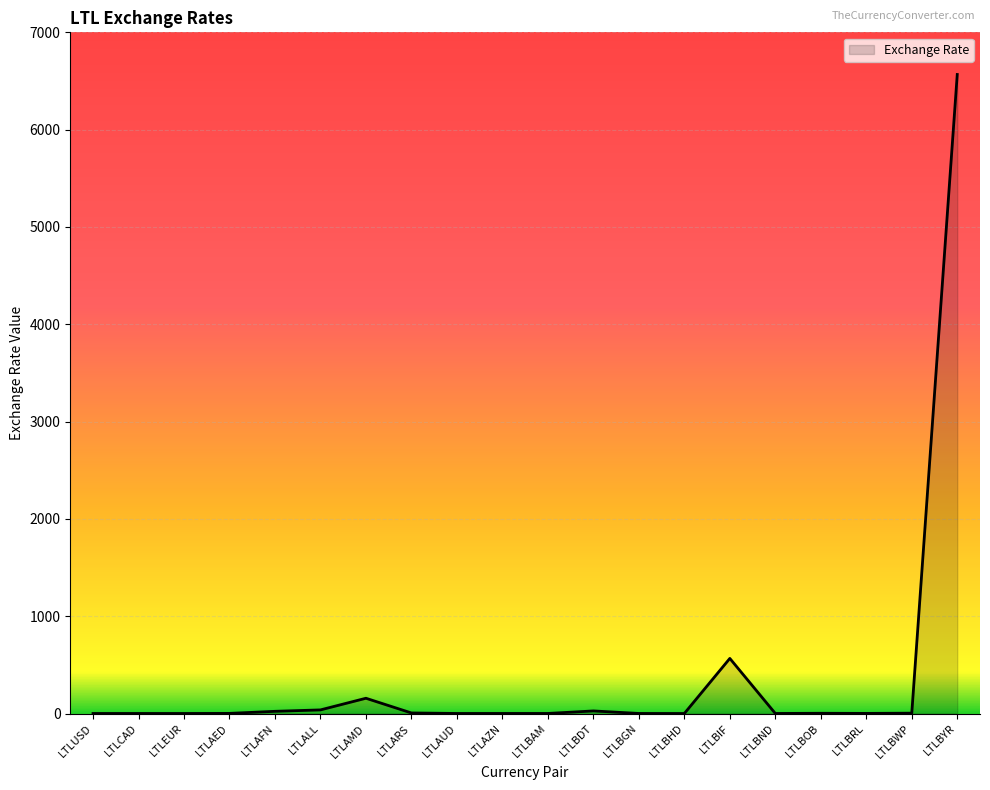

True or false: there are more than 0 points higher than both neighbors.

True